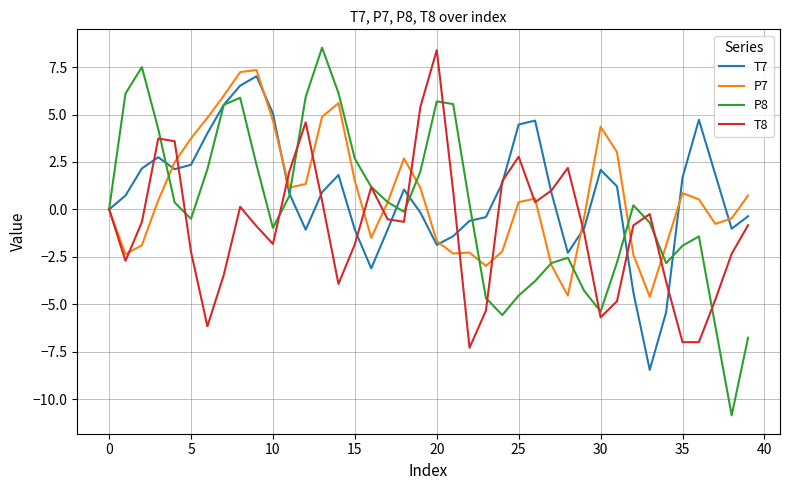

Which series has the widest spread of values?

P8